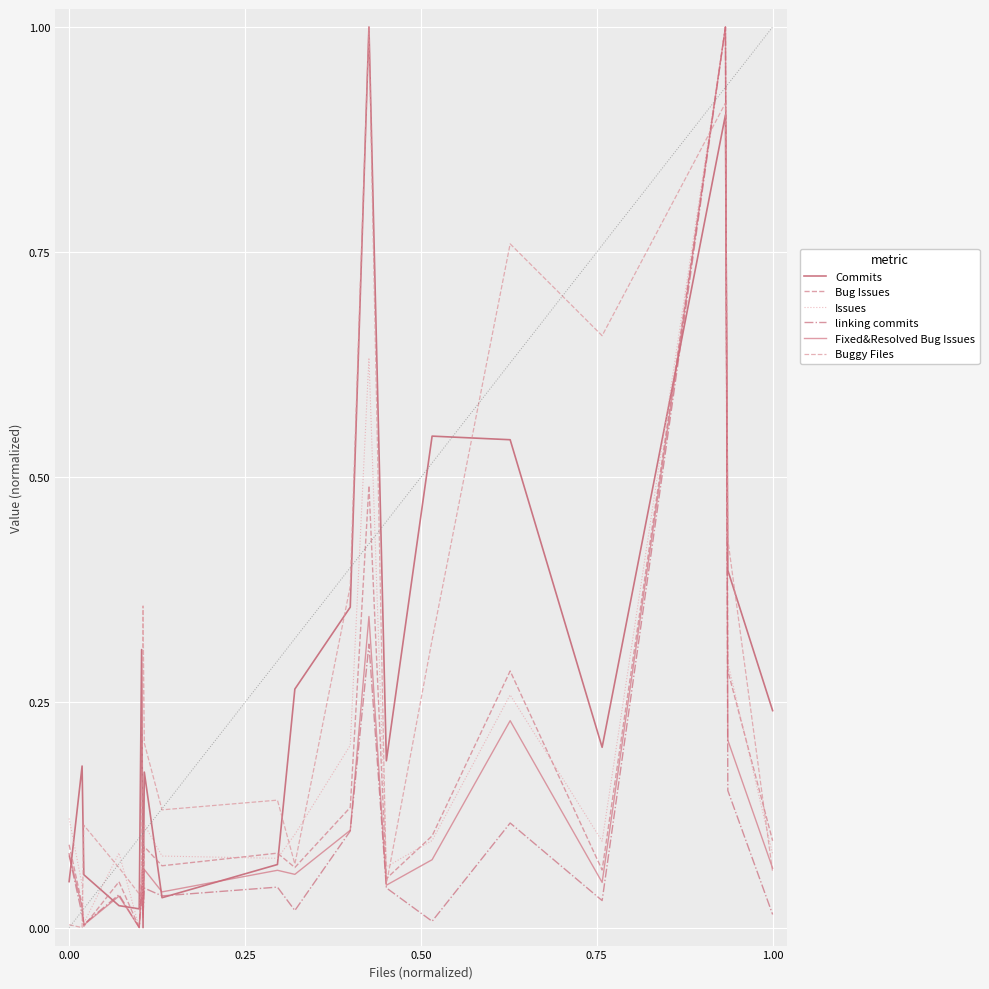

True or false: Fixed&Resolved Bug Issues and linking commits cross at least once.

True